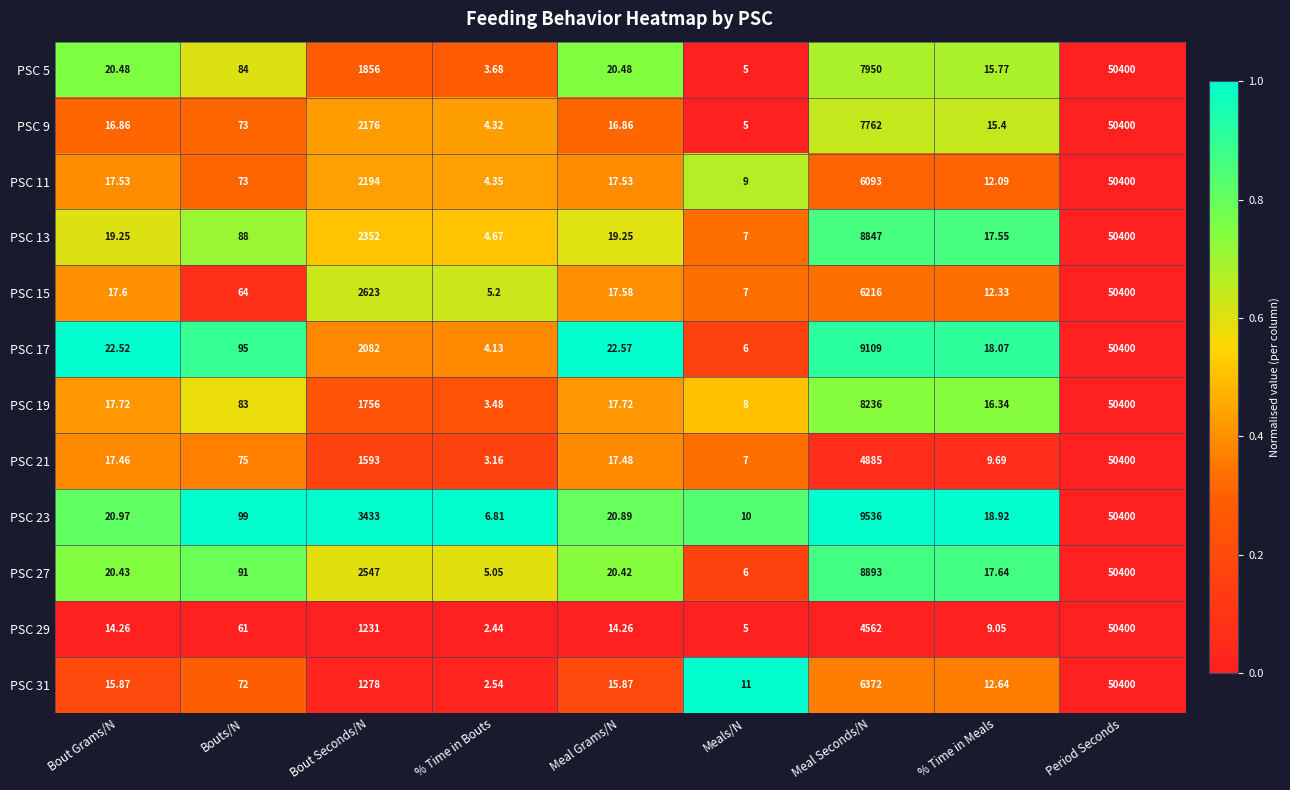

Where is PSC 11 nearest to the value 25202?

Meal Seconds/N